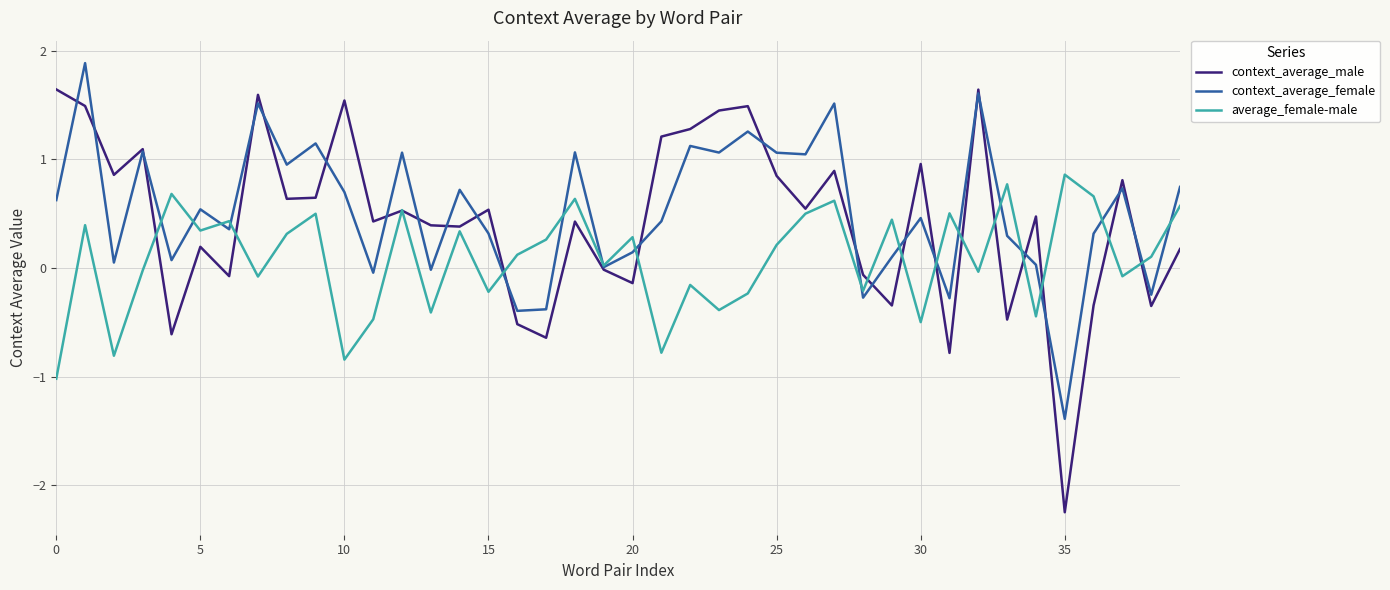

List the series in order of their peak value, highest first.

context_average_female, context_average_male, average_female-male